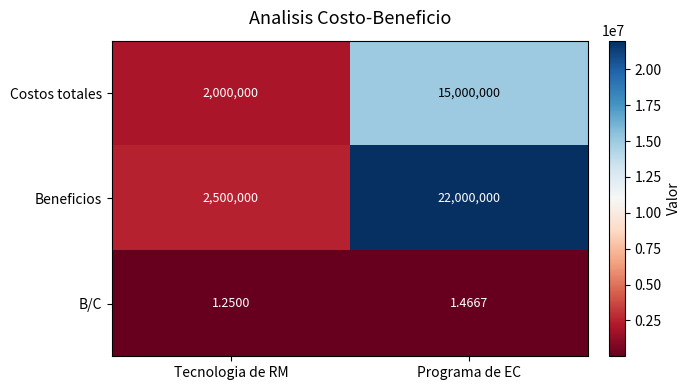

Which label corresponds to the smallest value in the chart?

Tecnologia de RM